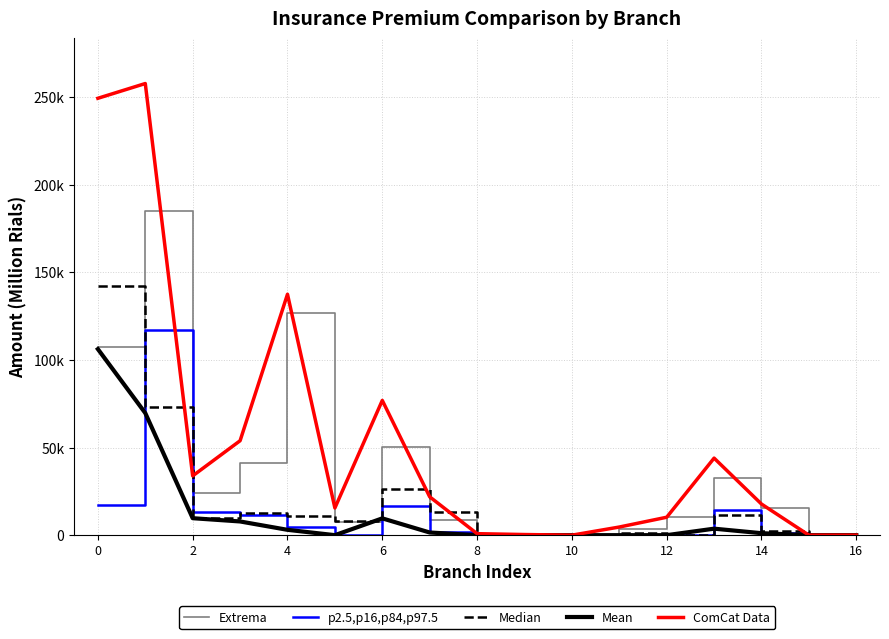

Does the chart have visible grid lines?

Yes